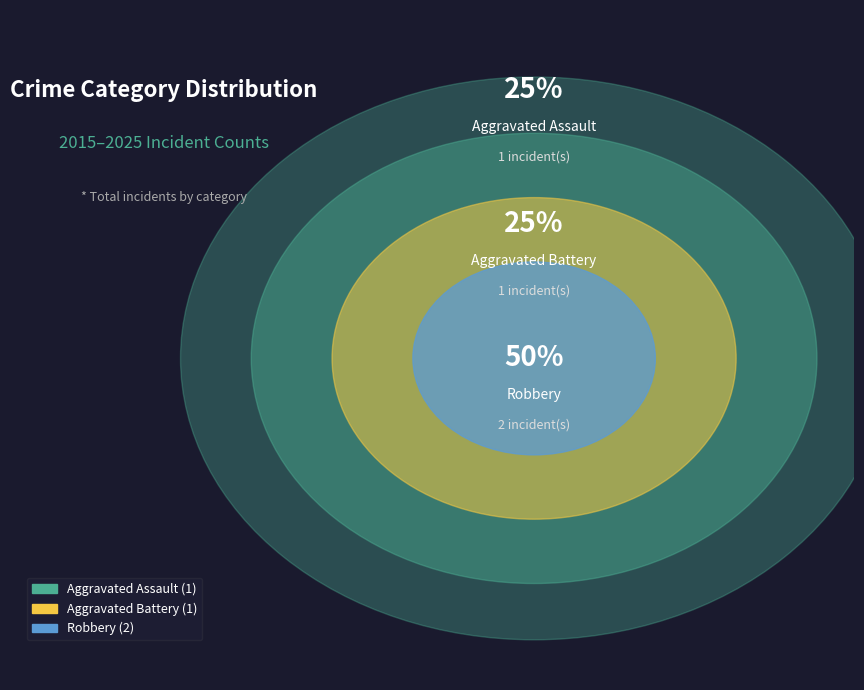

Is there any slice that represents more than half of the pie?

No